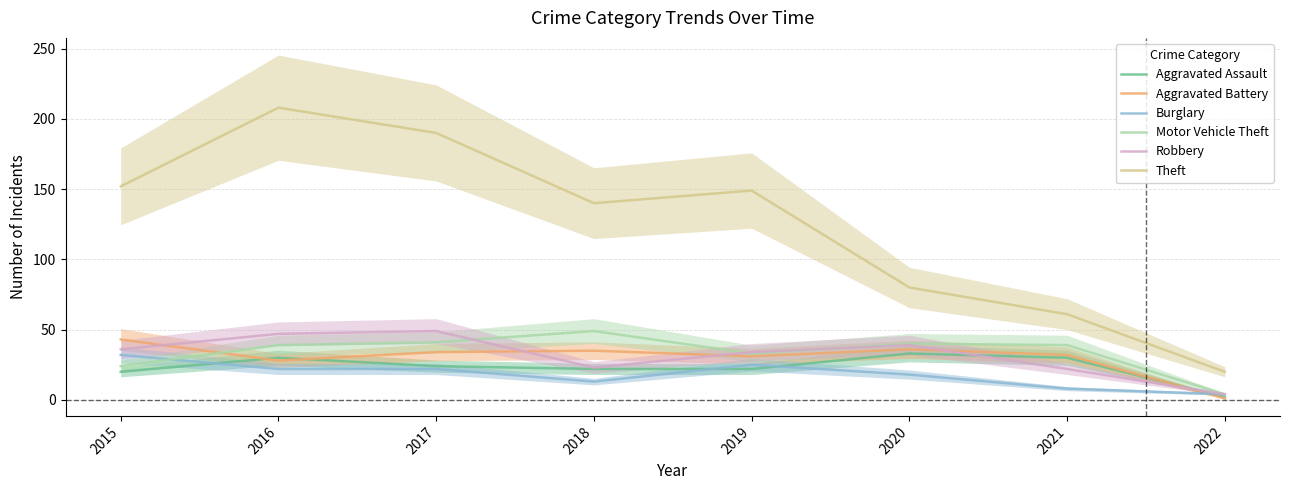

How many interior local peaks does the Aggravated Assault series have?

2